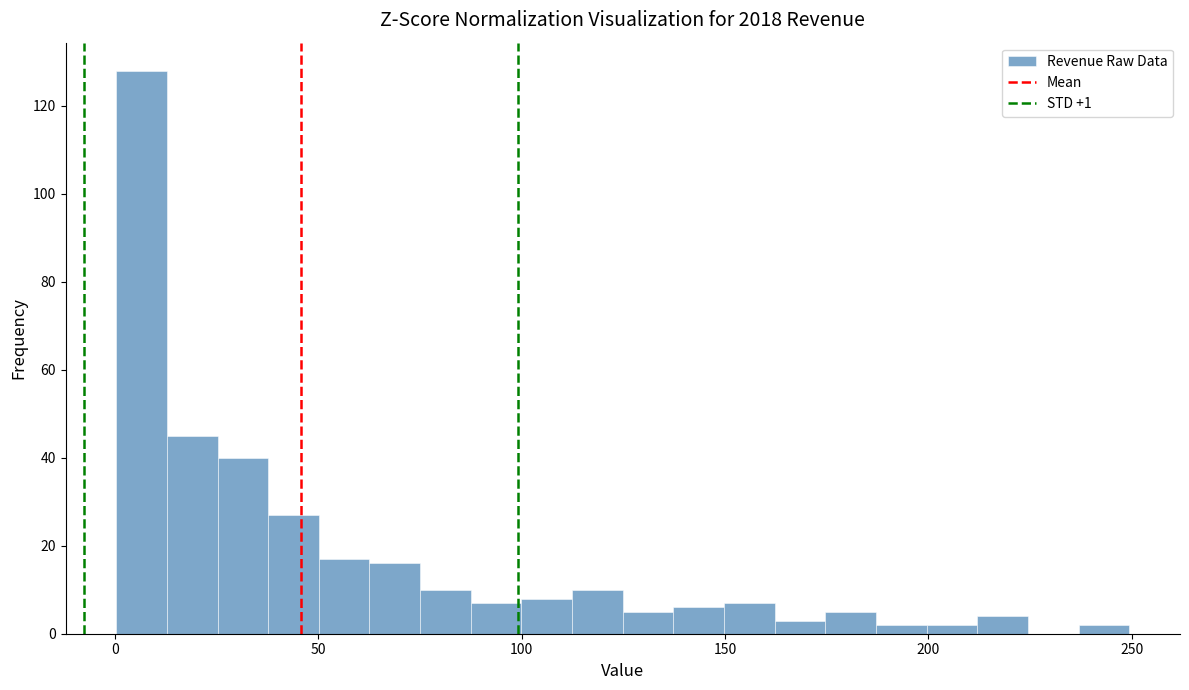

Read against the x-axis, roughly where is the centre of the tallest bar?

5